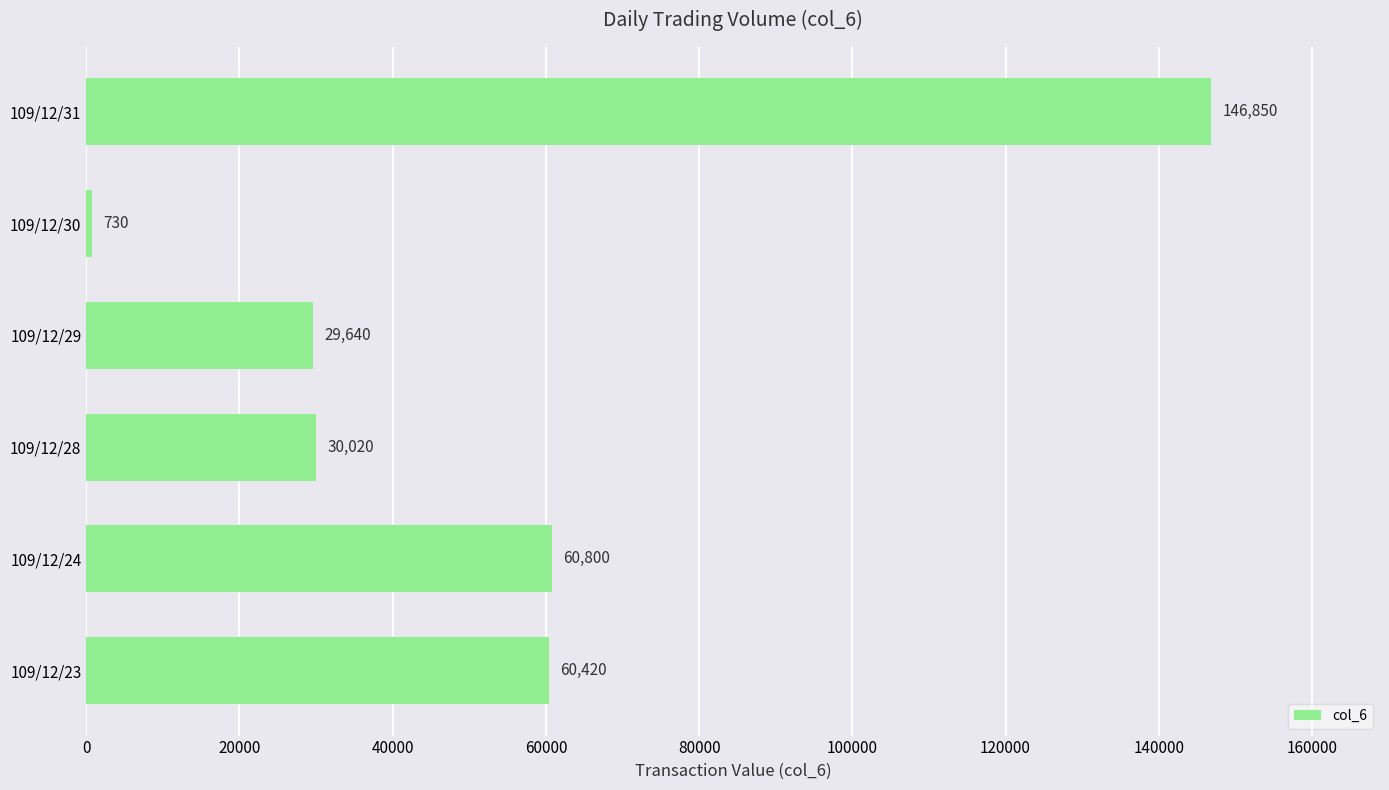

Rank the categories by value from highest to lowest.

109/12/31, 109/12/24, 109/12/23, 109/12/28, 109/12/29, 109/12/30